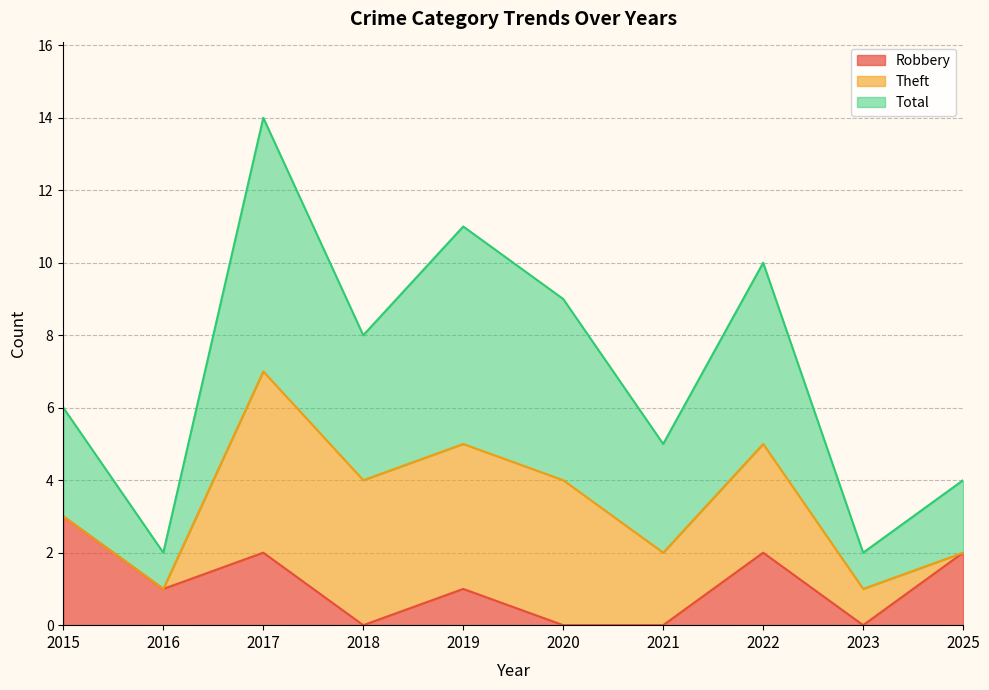

True or false: Total and Robbery intersect in this chart.

False